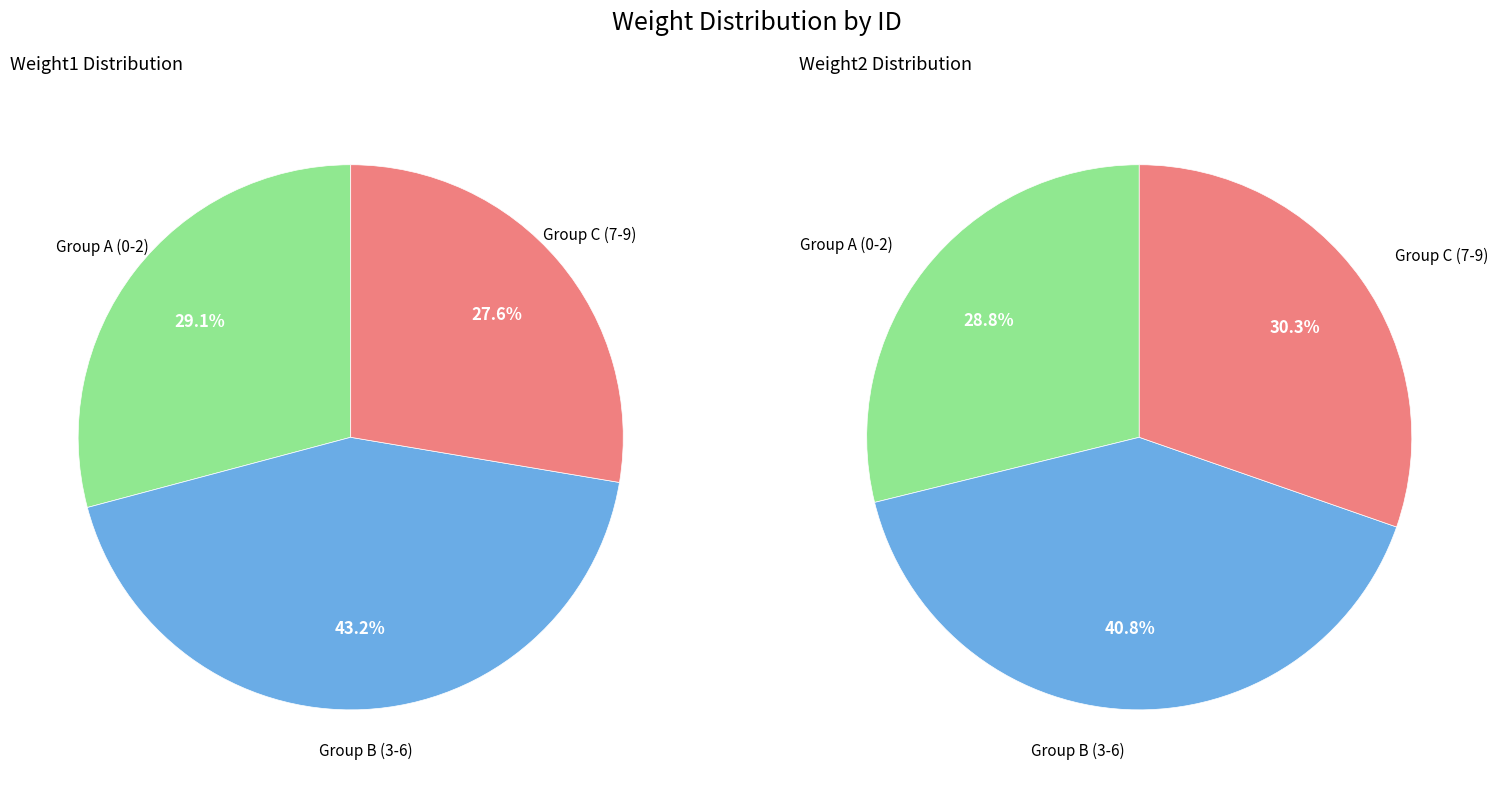

The 4 slice represents 2% of the pie. True or false?

False